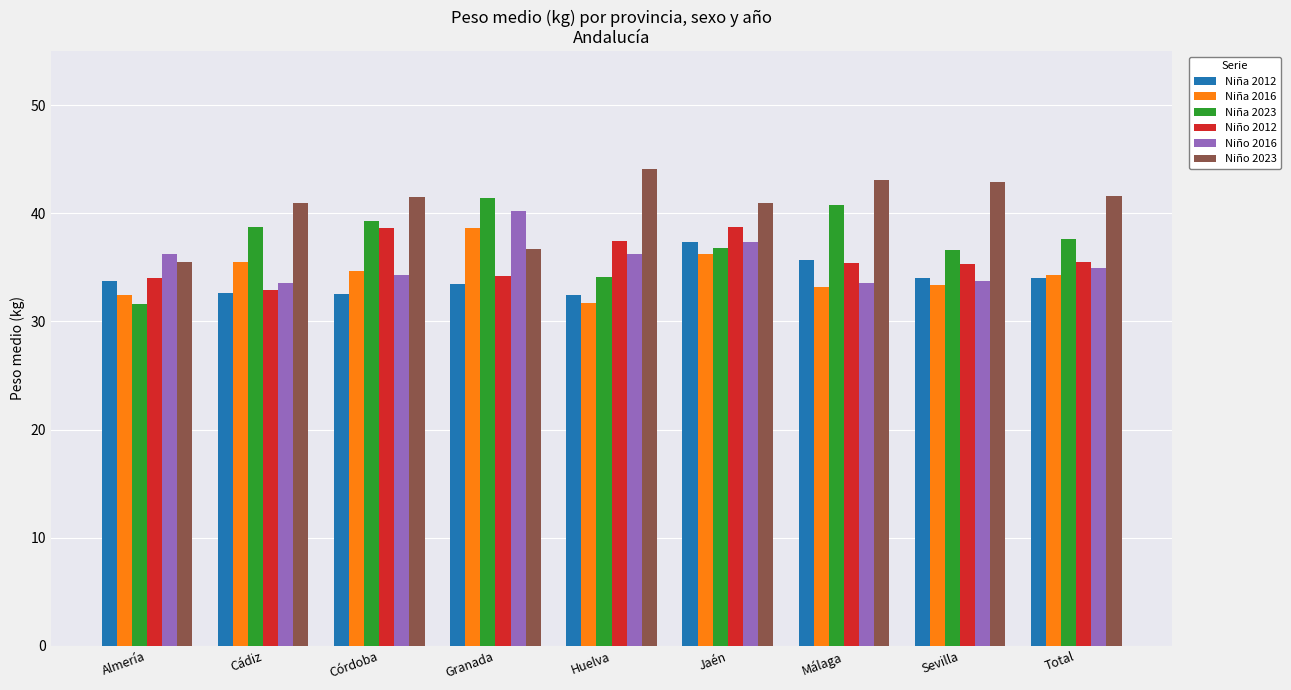

Which series has the largest total across all categories?

Niño 2023